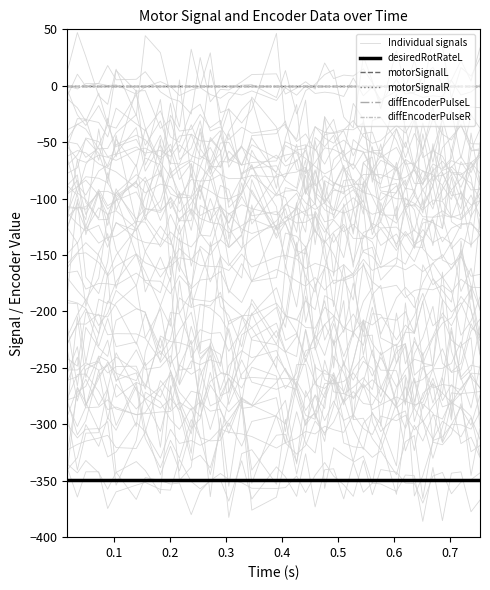

In Individual signals, how many points are higher than both neighbors (excluding endpoints)?

13